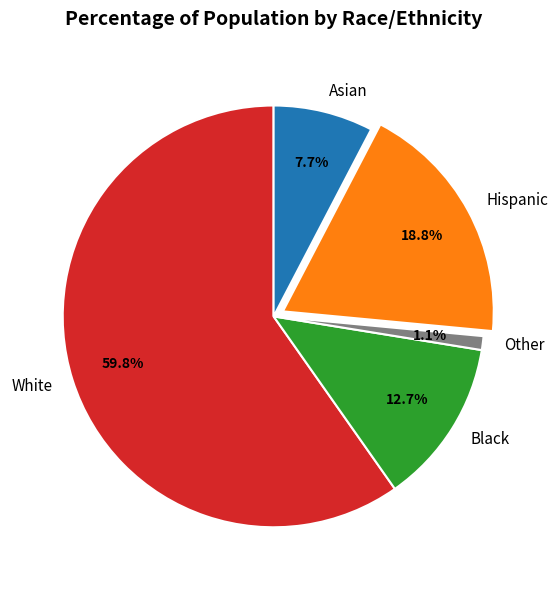

Is it true that Other is 1% of the pie?

True